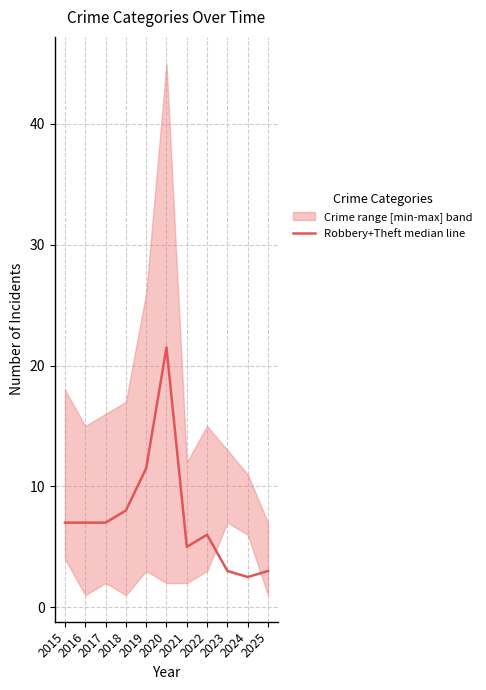

How many points are lower than both their immediate neighbors (excluding endpoints)?

2